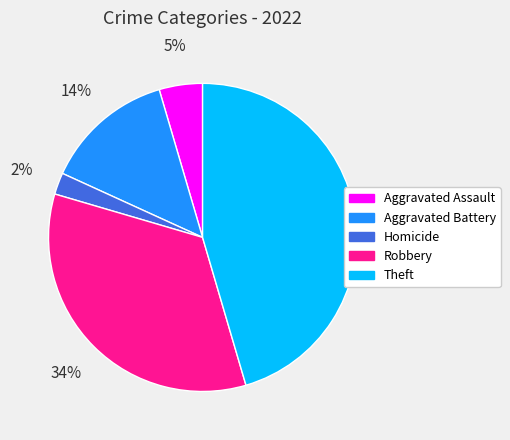

To the nearest percent, what is the difference between the largest and smallest slice percentages?

43%